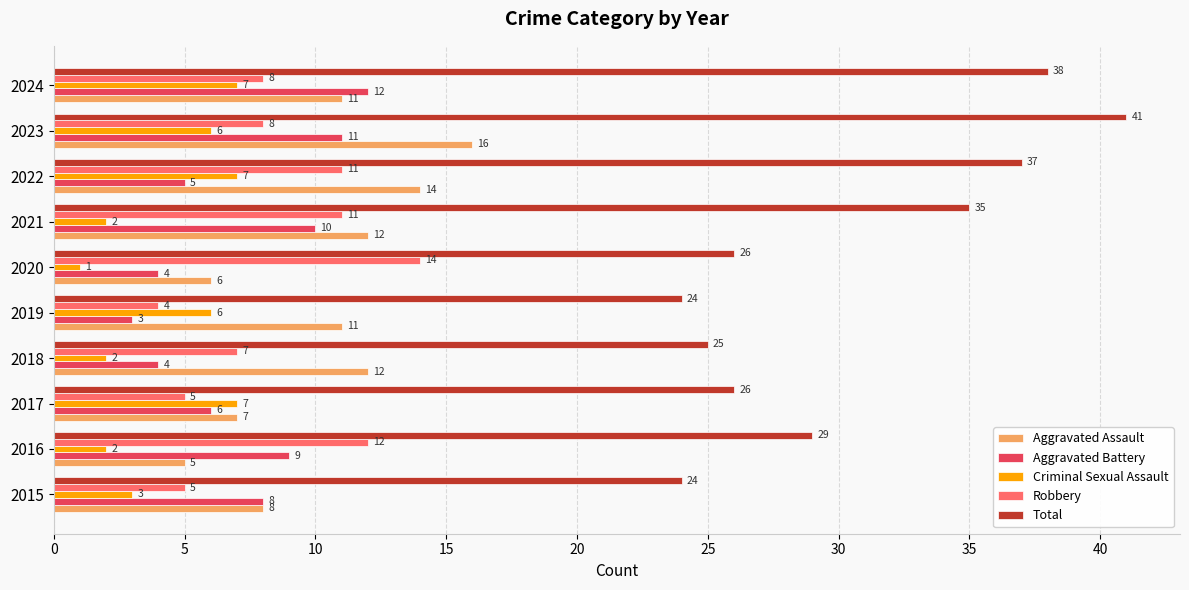

Is it true that Aggravated Battery equals 4 at 2020?

True